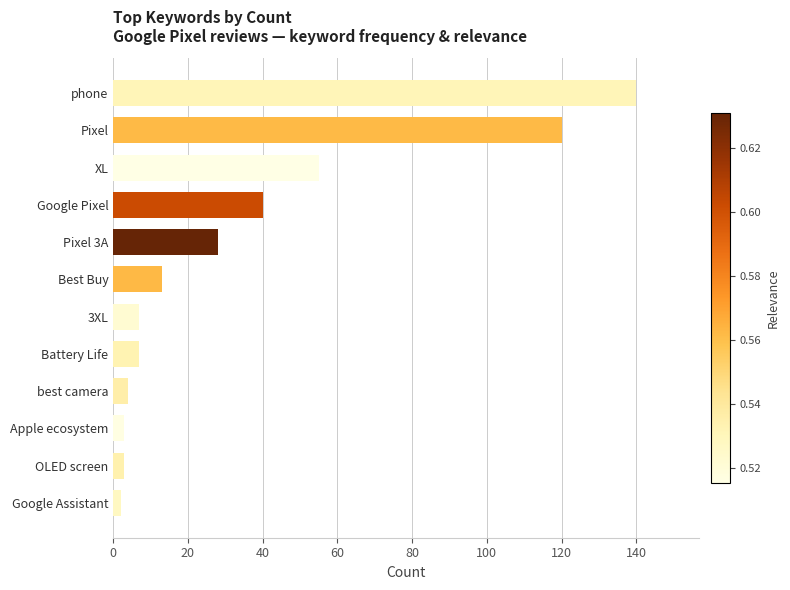

How many data points are less than 13?

6